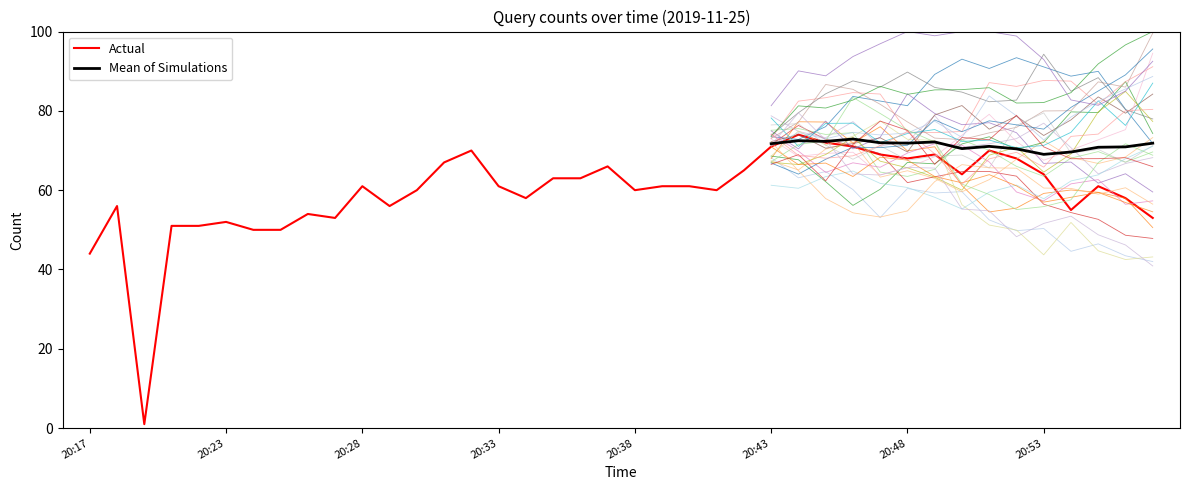

Is this an area chart (filled region under the line)?

No